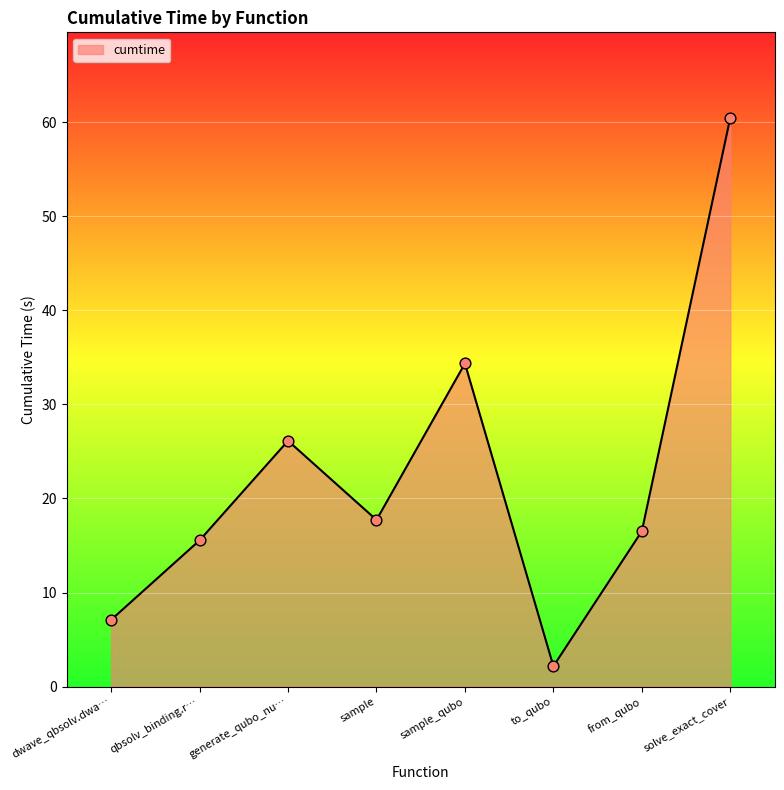

Approximately how many times larger is the value at solve_exact_cover compared to dwave_qbsolv.dwa…?

8.5